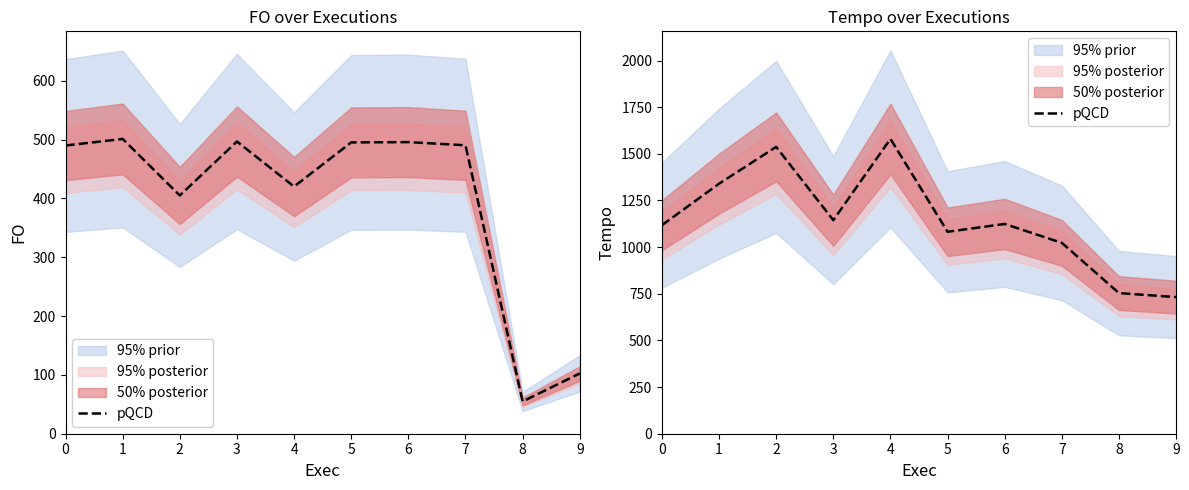

Does the chart display data point markers on the line(s)?

No